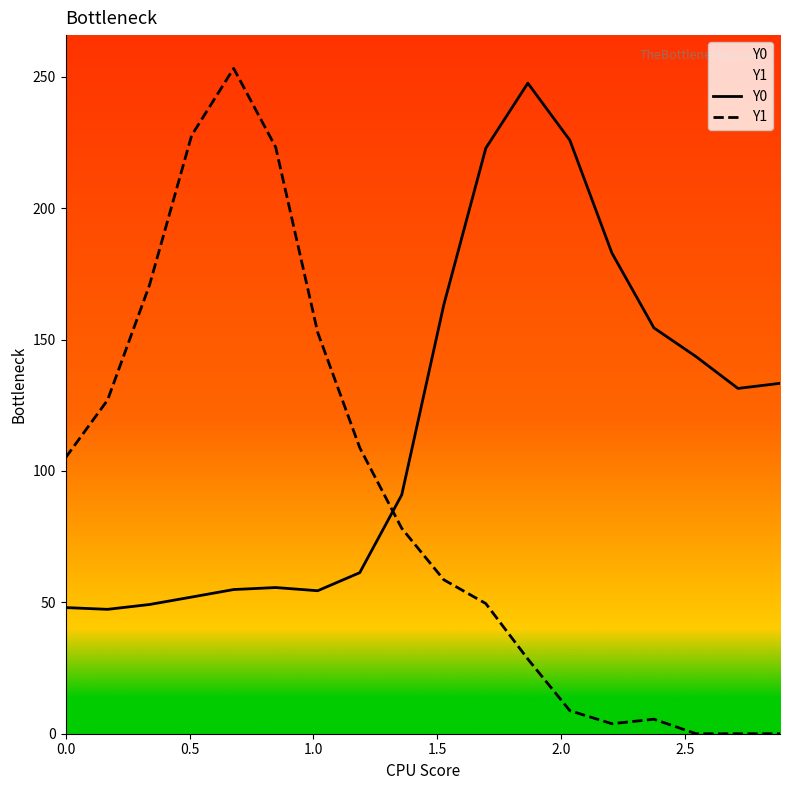

What are all the series names shown in the legend?

Y0, Y1